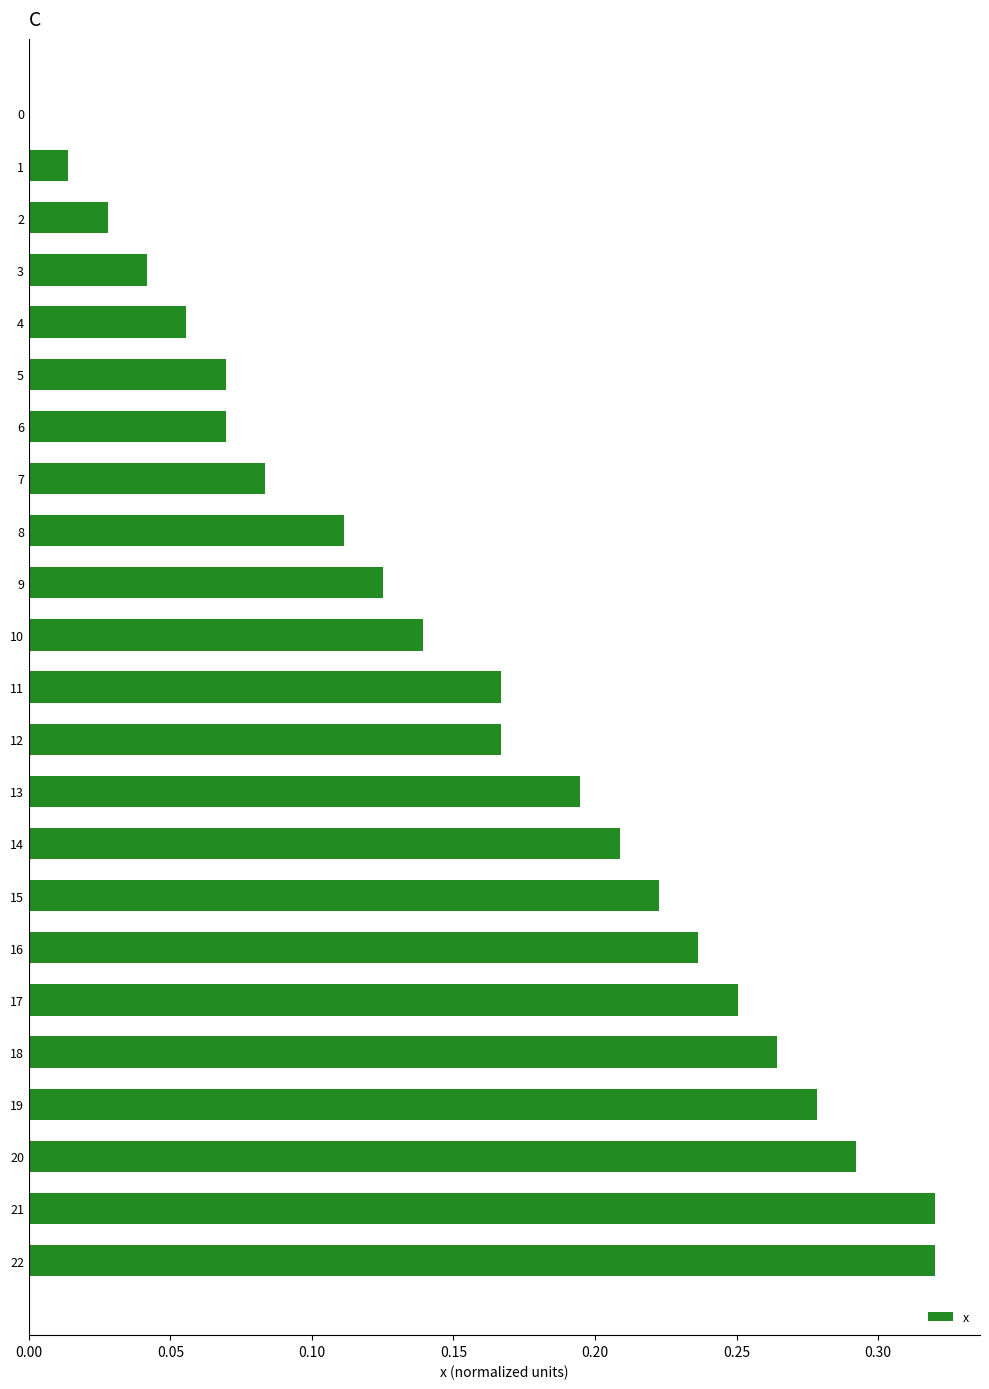

Is it true that the value at 4 is 0.0?

False